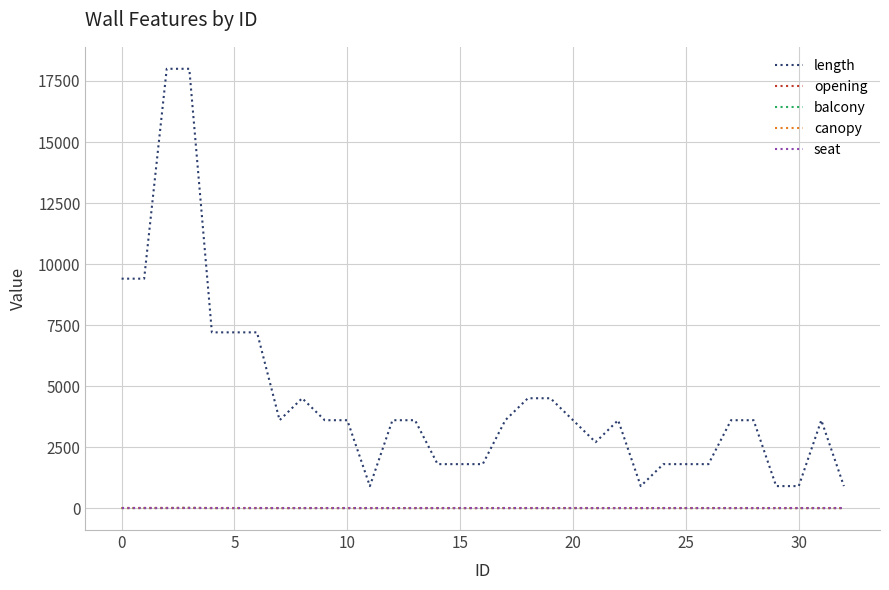

Which series has the largest total across all categories?

length